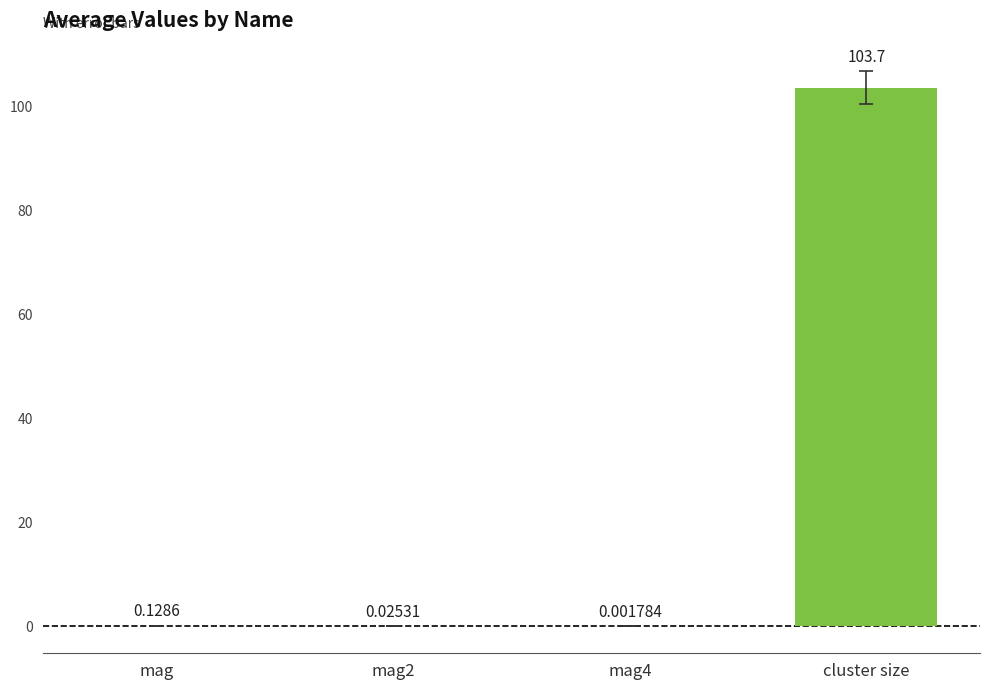

What is the maximum value shown in the chart?

103.7